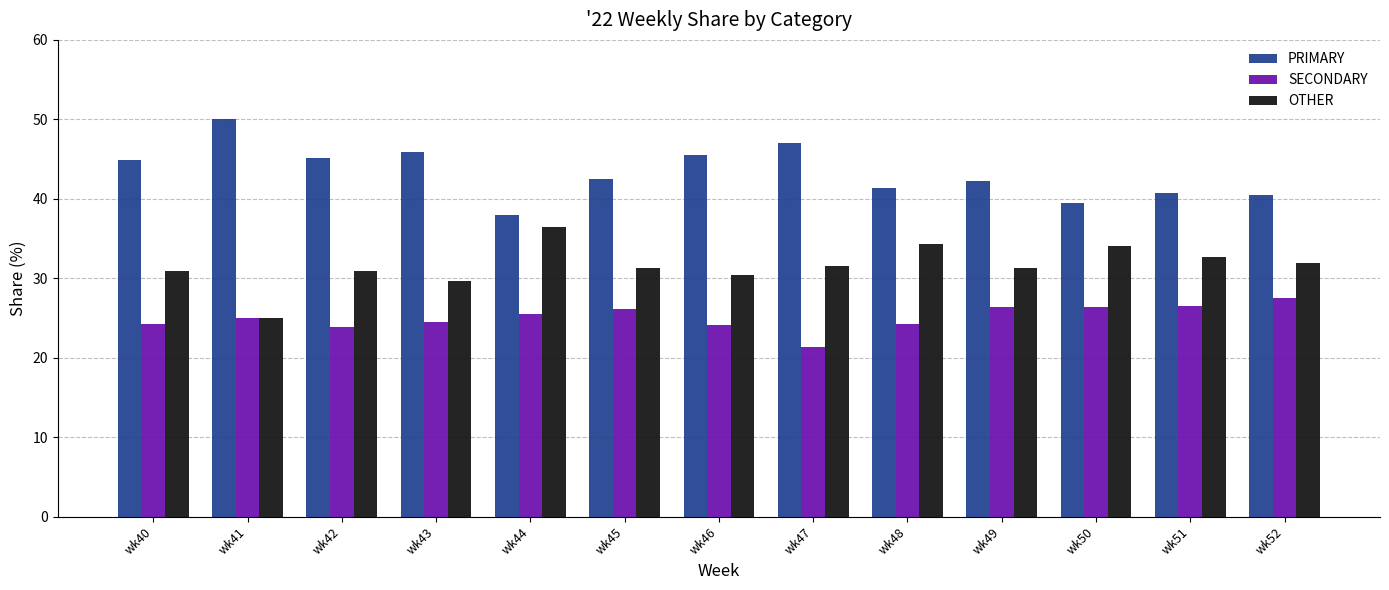

Rank the series by their maximum value, from highest to lowest.

PRIMARY, OTHER, SECONDARY